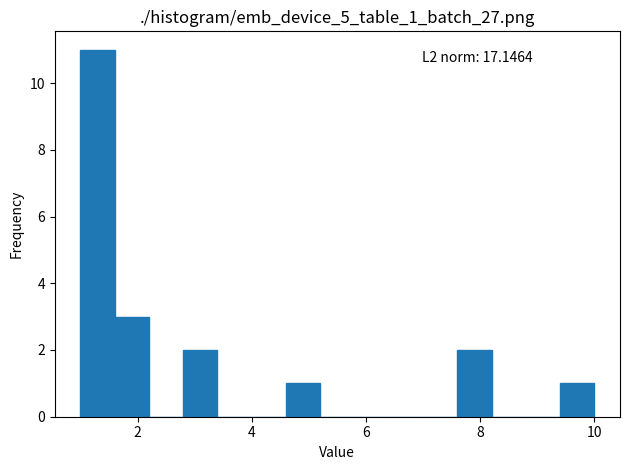

Around what value on the x-axis is the tallest bar? Give the approximate position of its centre, as read against the axis.

1.4